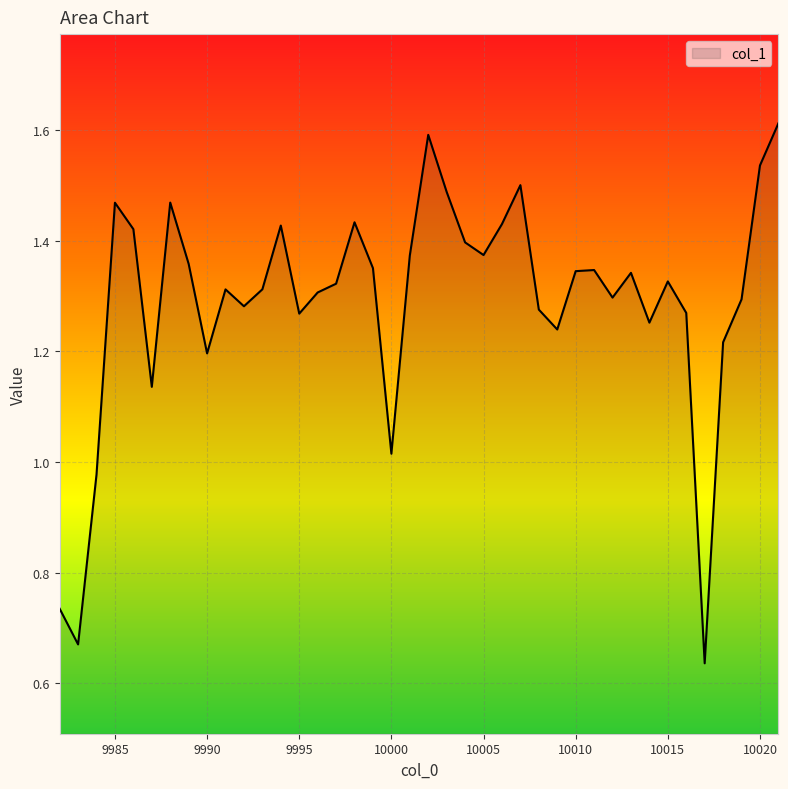

What is the greatest value displayed?

1.6